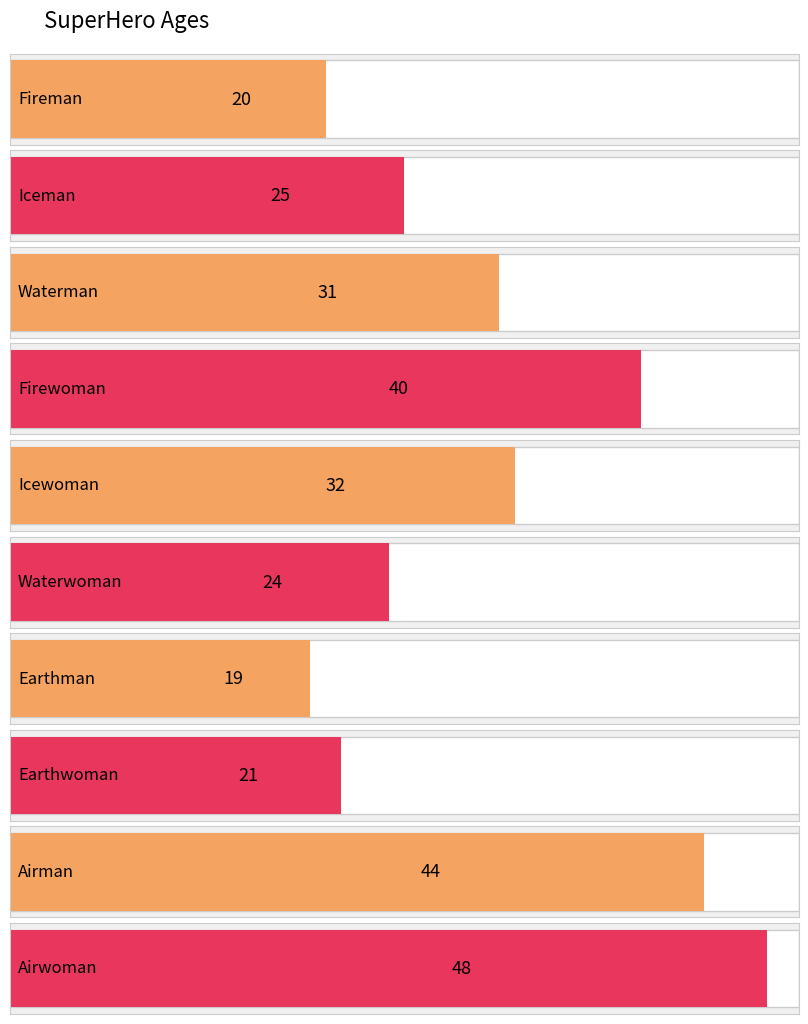

What is the label of the 10th bar from the left?

Airwoman